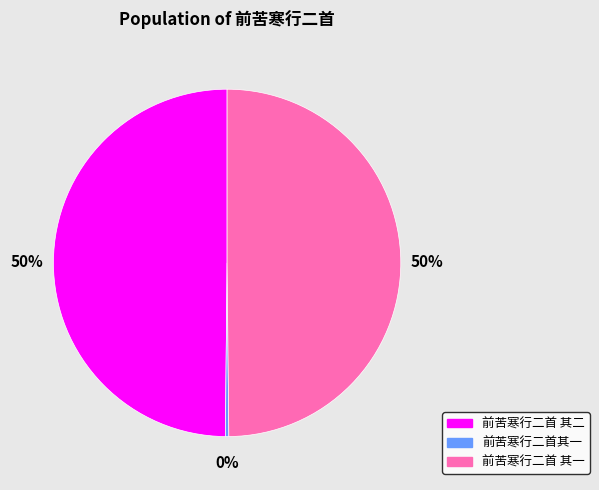

Does 前苦寒行二首 其二 represent more than half of the total?

No